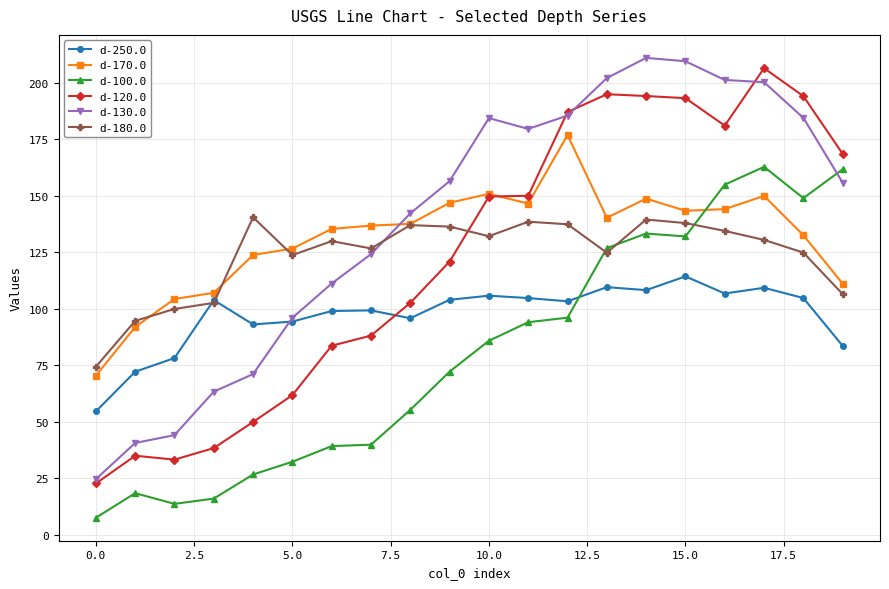

True or false: d-130.0 and d-170.0 cross at least once.

True